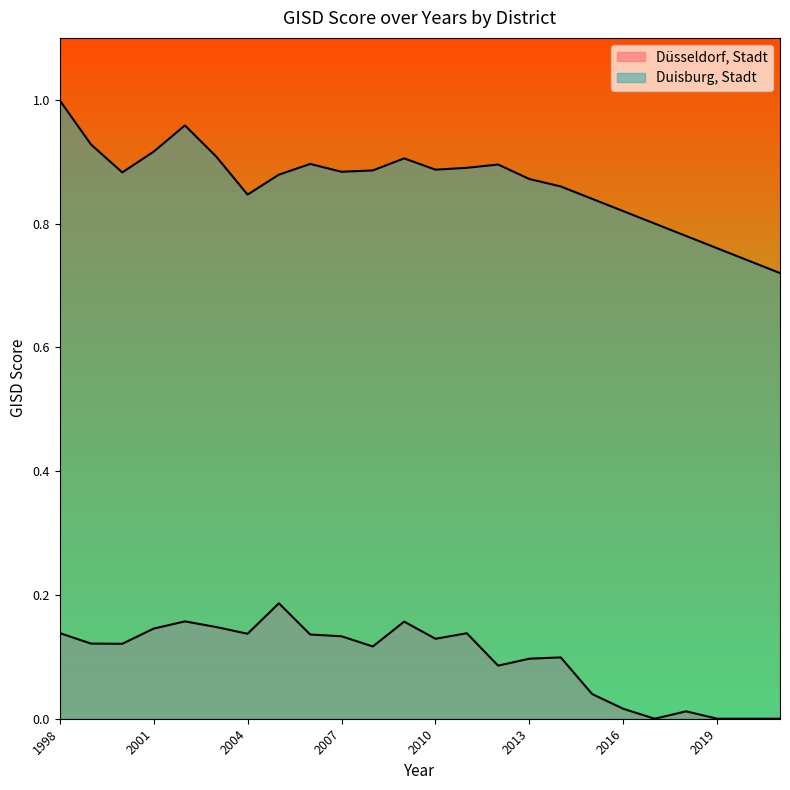

Rank the series by their maximum value, from lowest to highest.

Düsseldorf, Stadt, Duisburg, Stadt